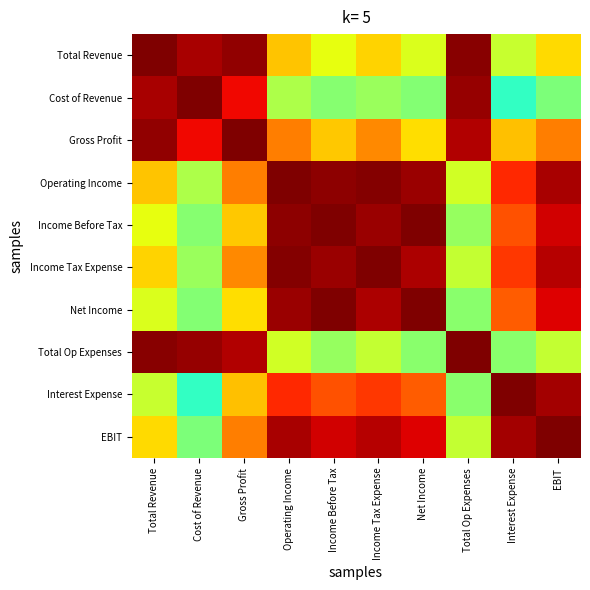

How many series are shown in this chart?

10